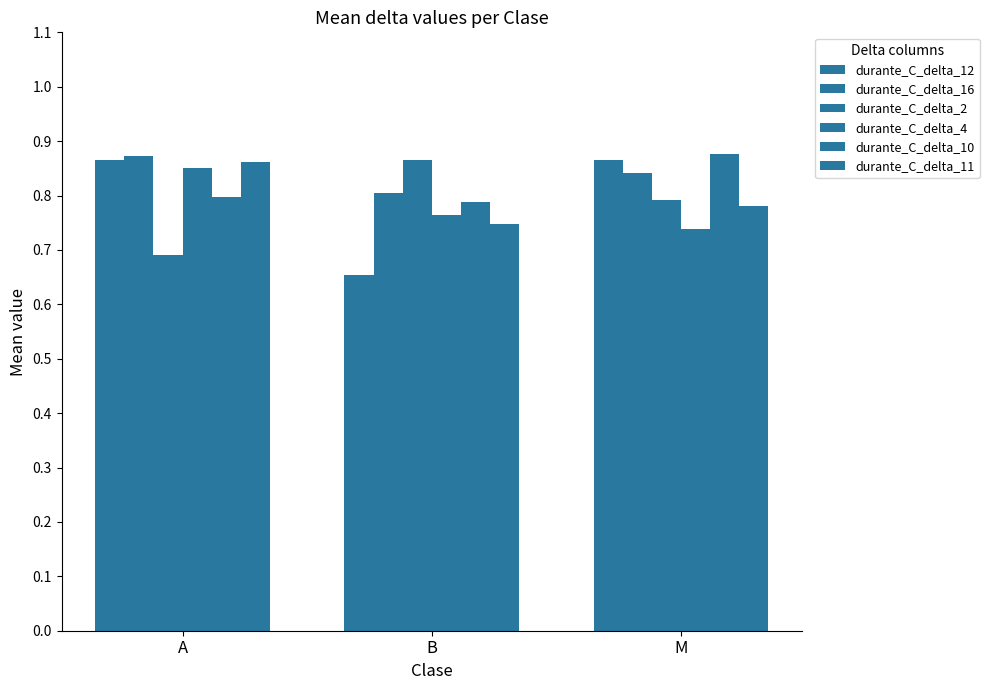

What is the value of the durante_C_delta_12 bar at the 3rd from the left?

0.9